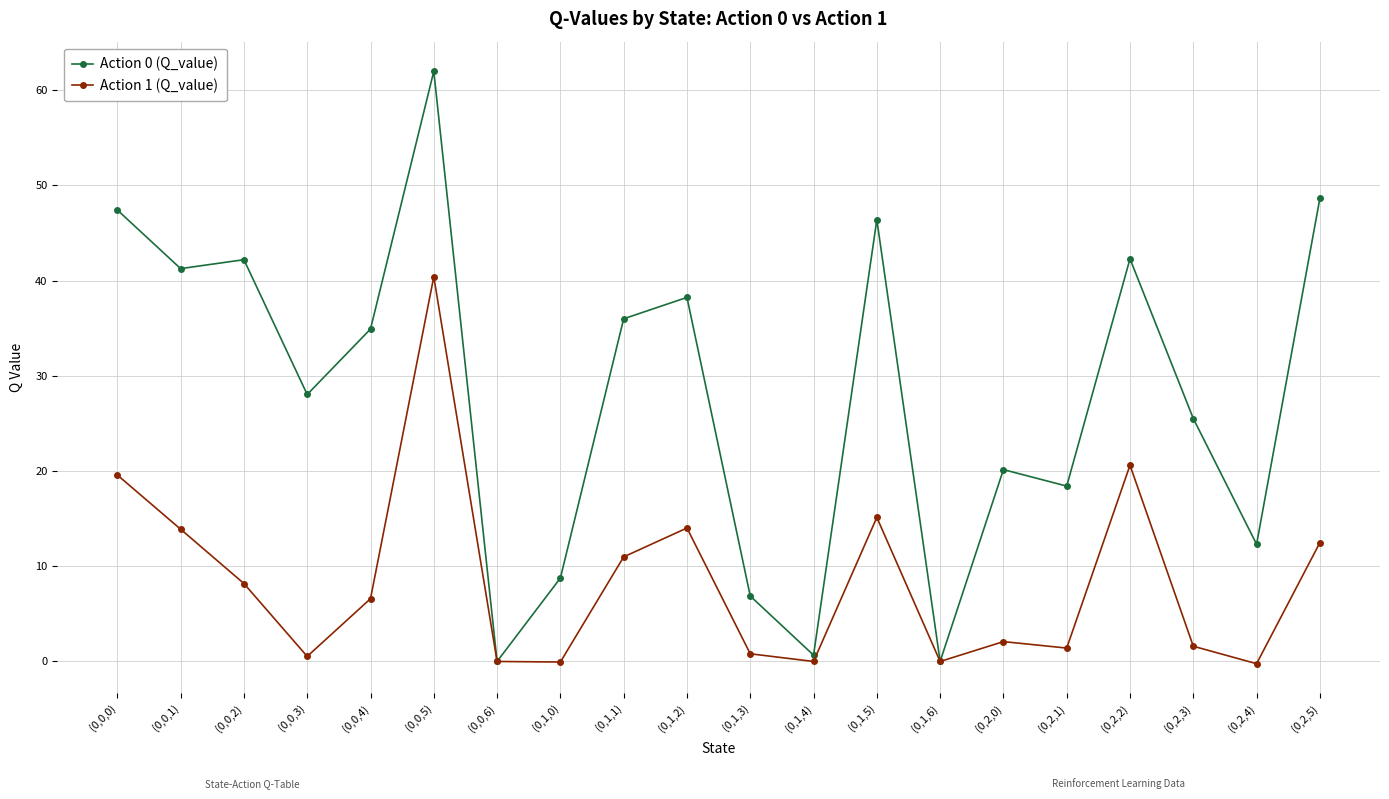

Rank the series by their maximum value, from lowest to highest.

Action 1 (Q_value), Action 0 (Q_value)